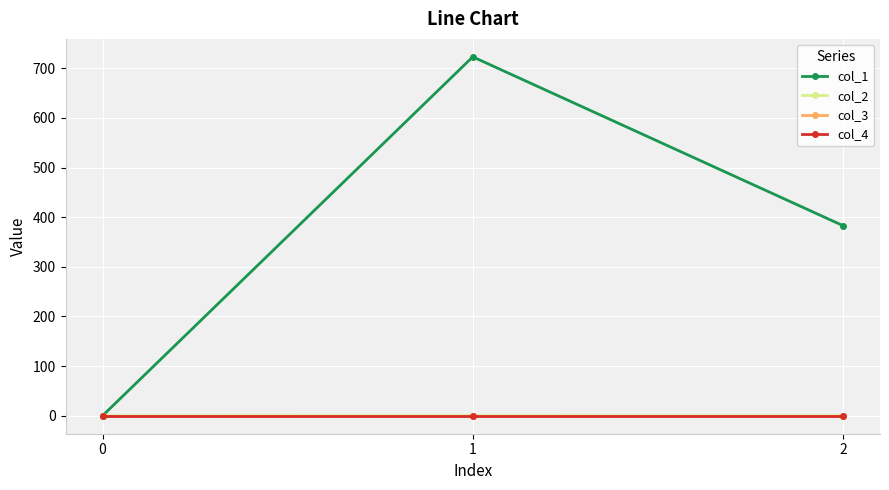

Does the chart have visible grid lines?

Yes